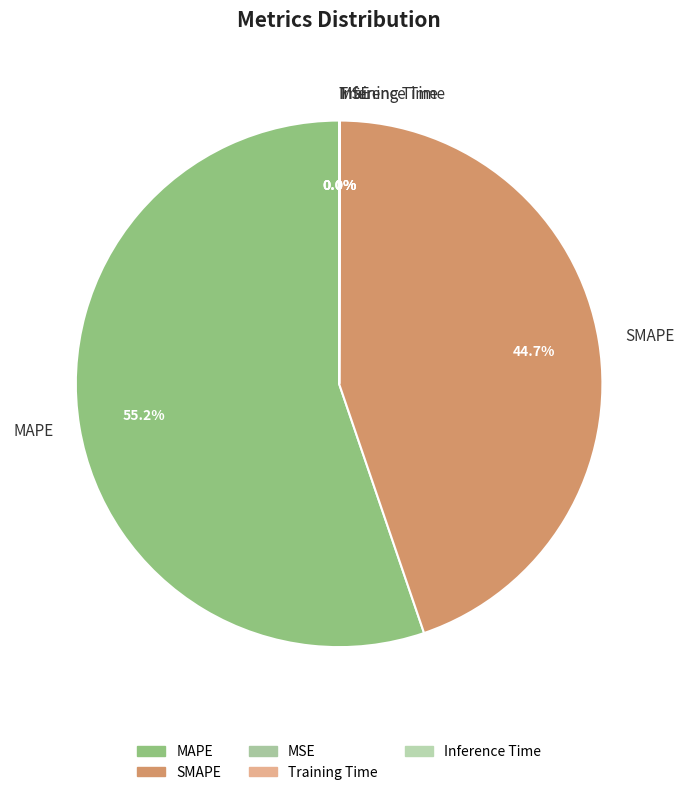

What percentage is NOT represented by SMAPE?

55.3%